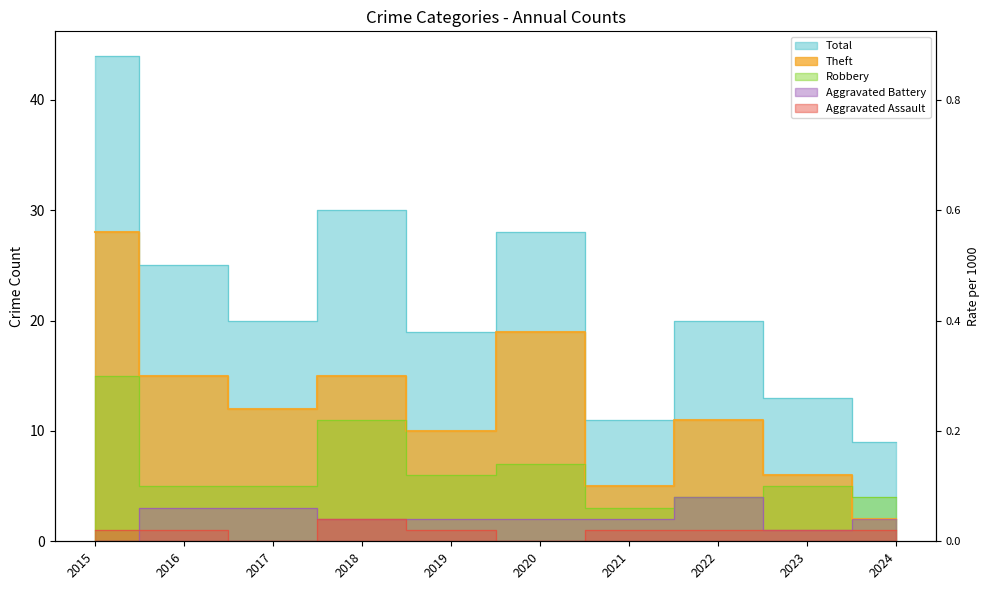

True or false: Total has a value of 10 at 2015.

False